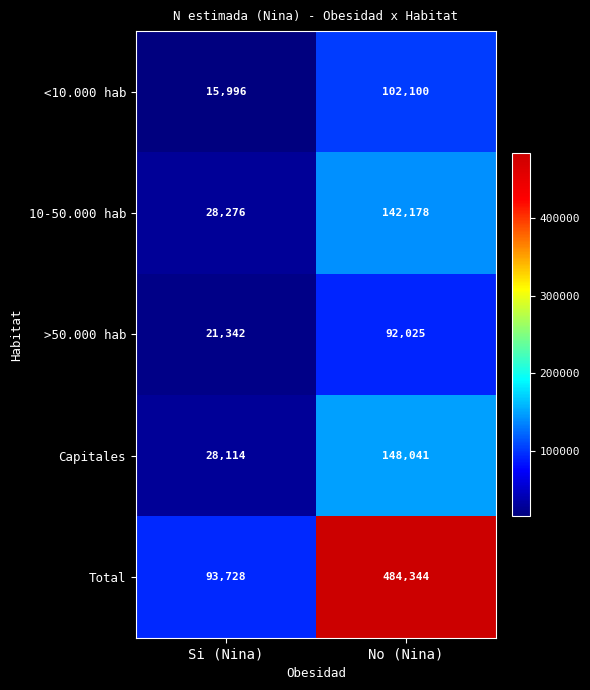

Is it true that <10.000 hab equals 142494 at No (Nina)?

False